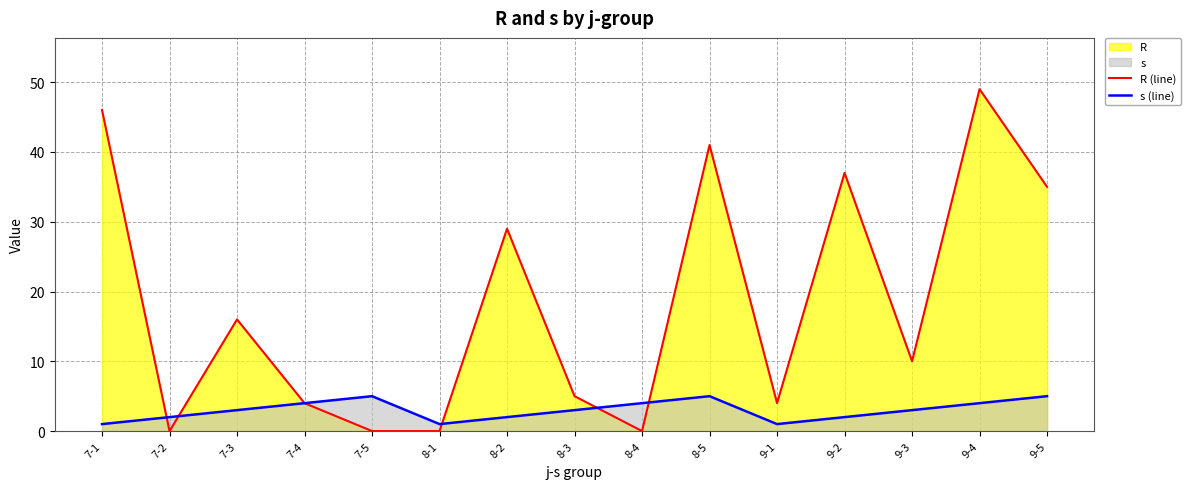

The value of s (line) at 7-2 is 3. True or false?

False